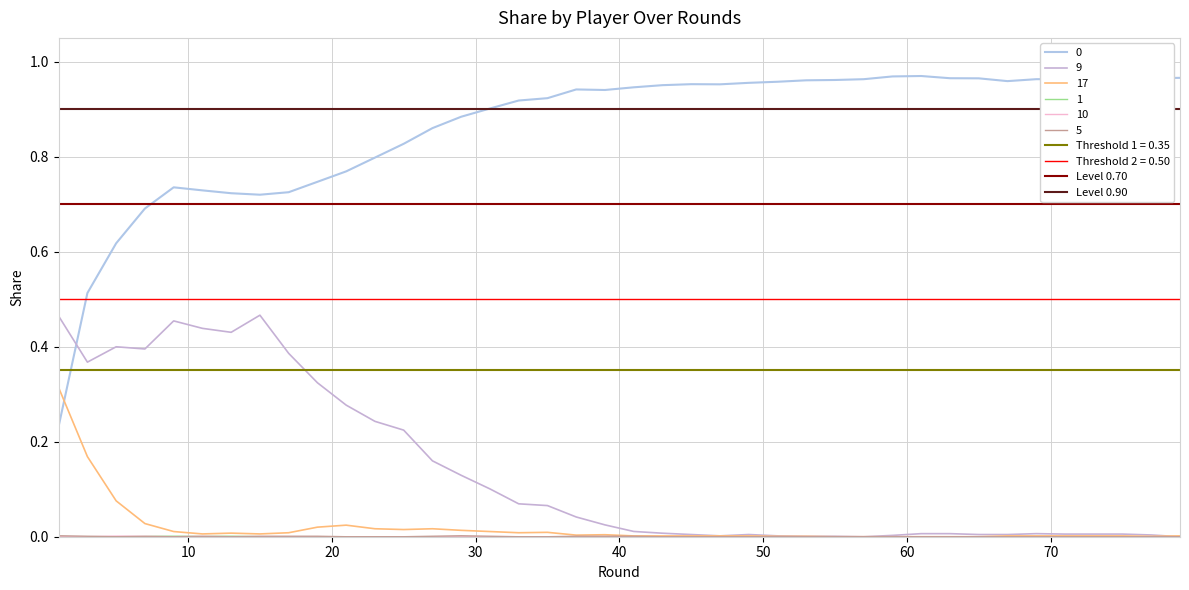

What is the average value of the Level 0.70 series?

0.7